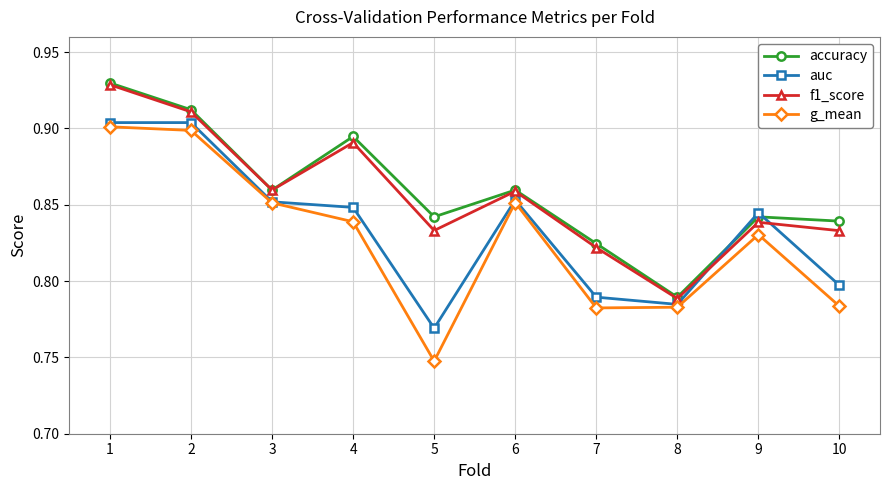

Which series has the widest spread of values?

g_mean